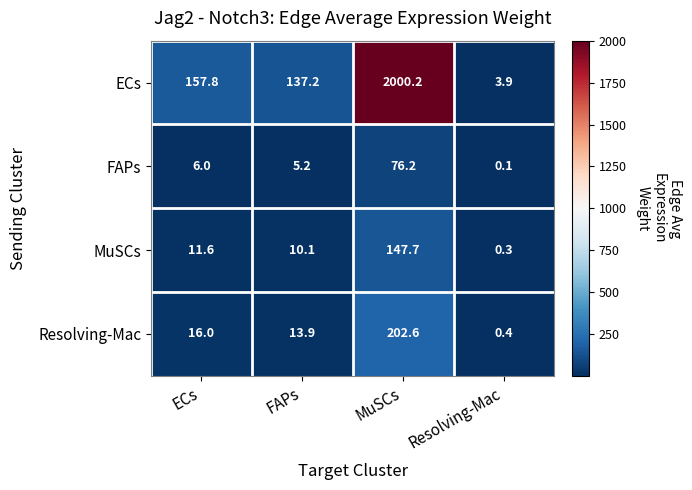

Which series changed the most between ECs and FAPs?

ECs